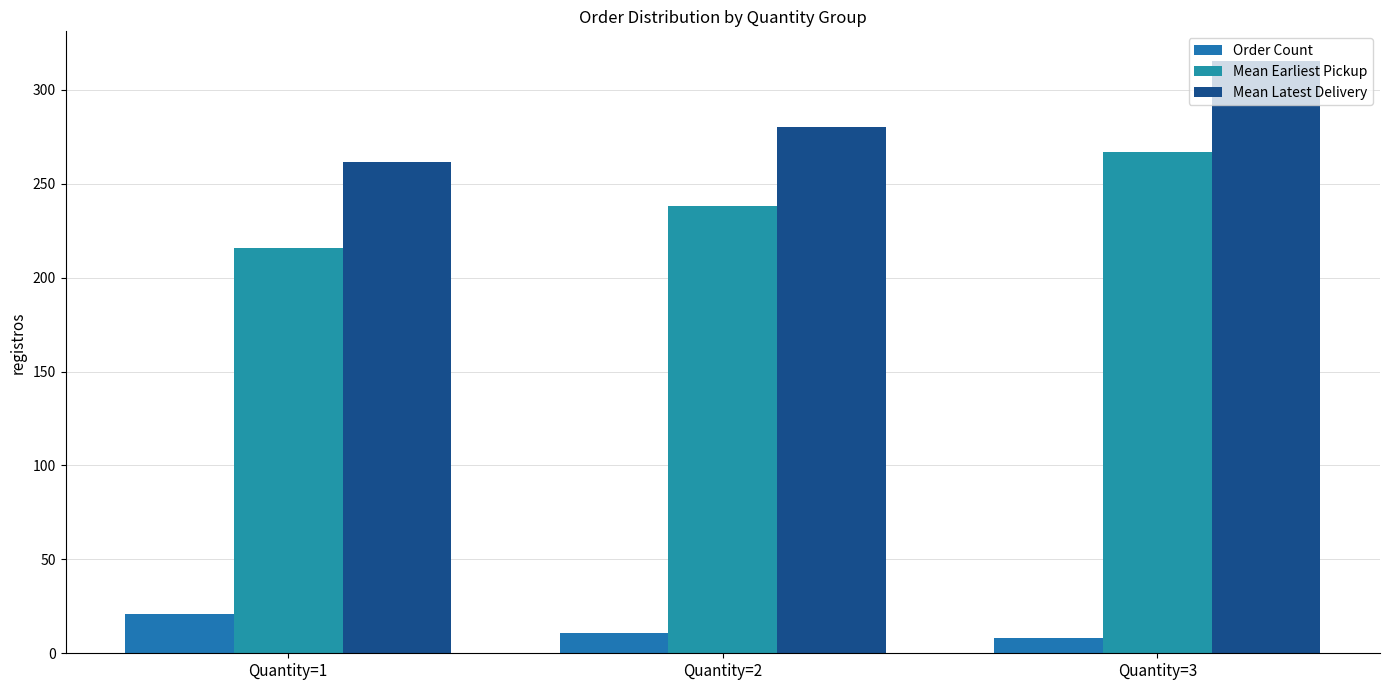

How many groups of bars are there?

3